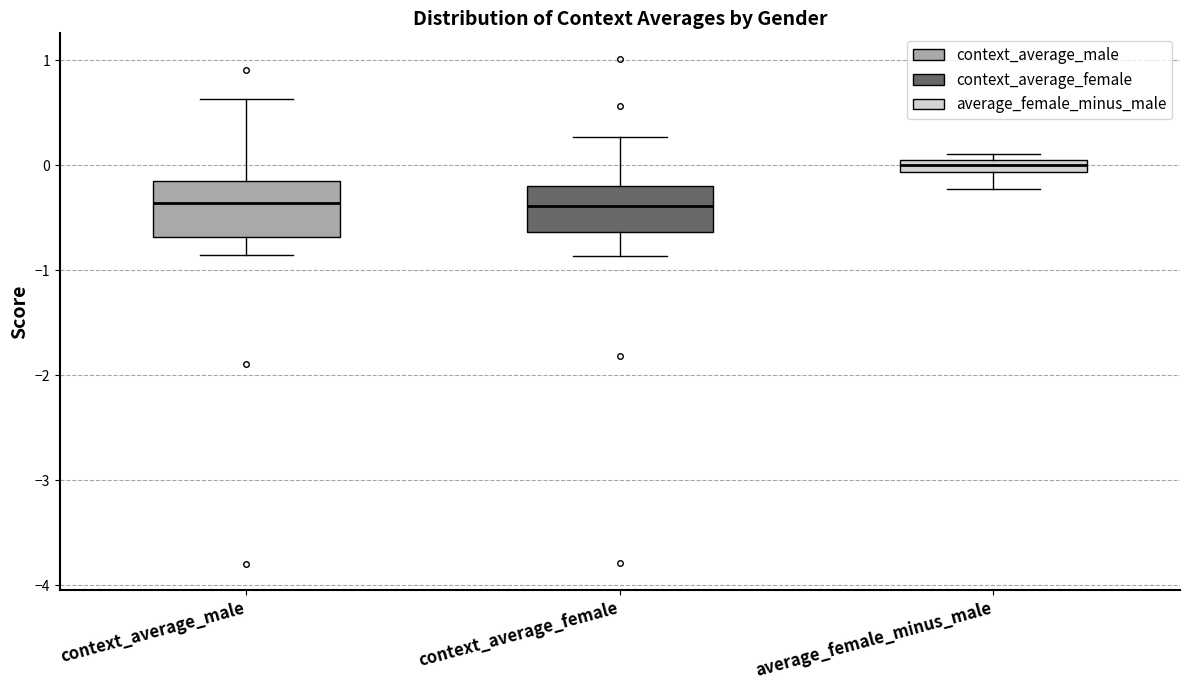

Which box's median line is the highest?

average_female_minus_male